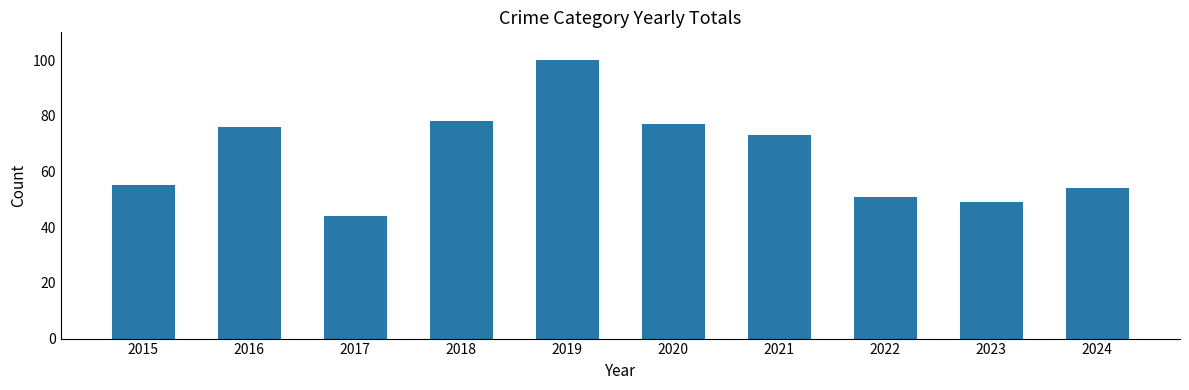

What is the greatest value displayed?

100